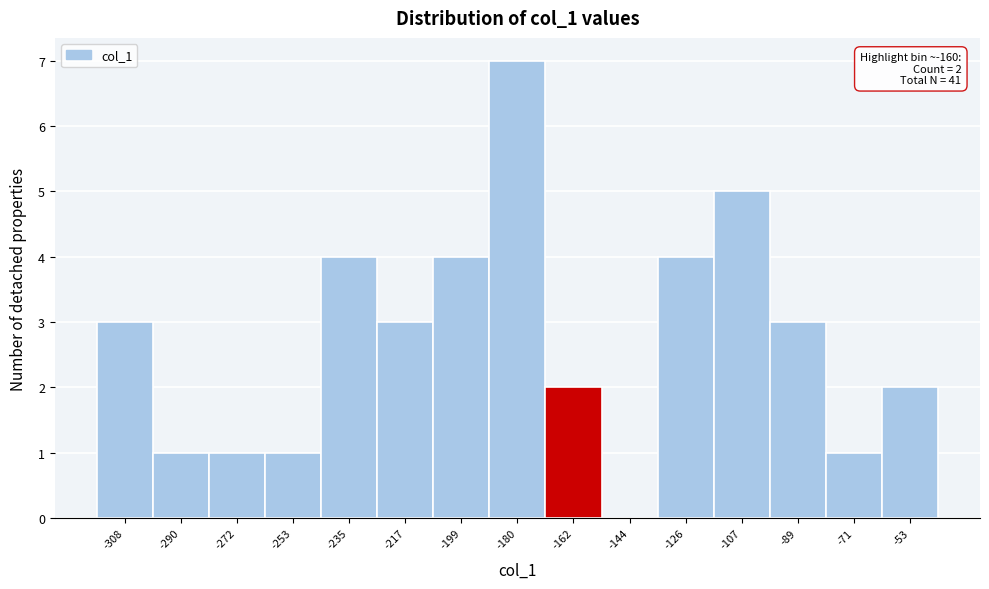

Reading left to right, transcribe all the data shown in this chart.

-308=3	-290=1	-272=1	-253=1	-235=4	-217=3	-199=4	-180=7	-162=2	-144=0	-126=4	-107=5	-89=3	-71=1	-53=2